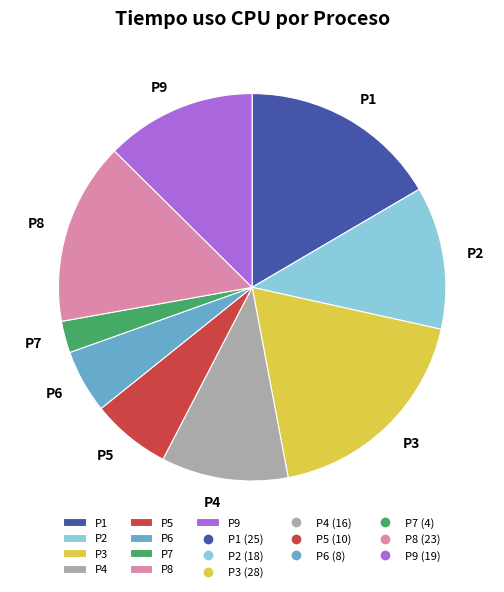

Is it true that P7 is 3% of the pie?

True